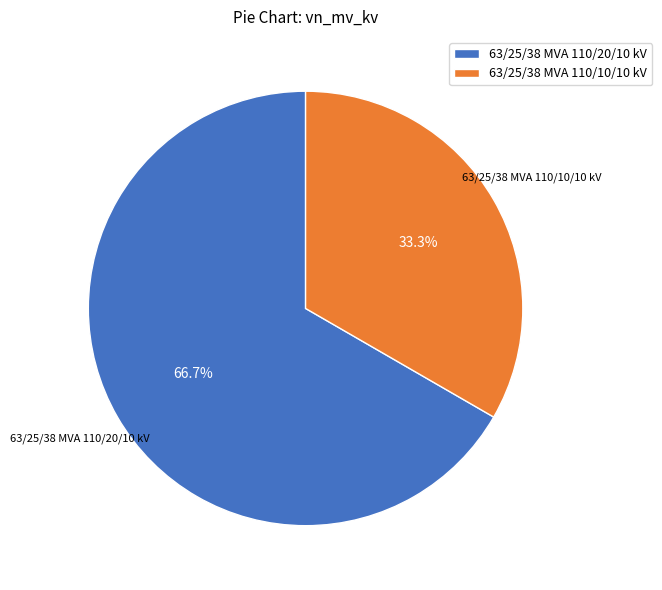

Which slice is the largest?

63/25/38 MVA 110/20/10 kV